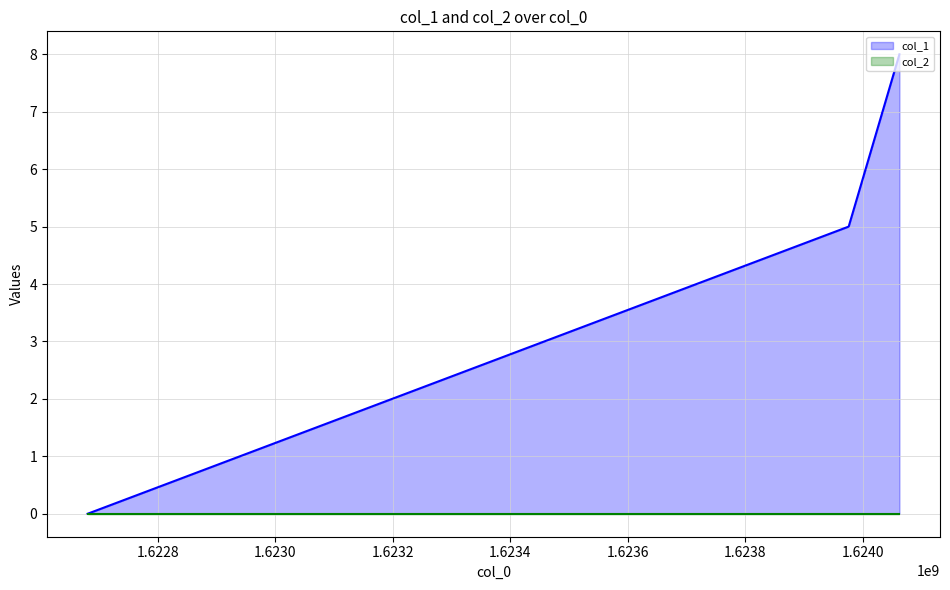

What are all the series names shown in the legend?

col_1, col_2